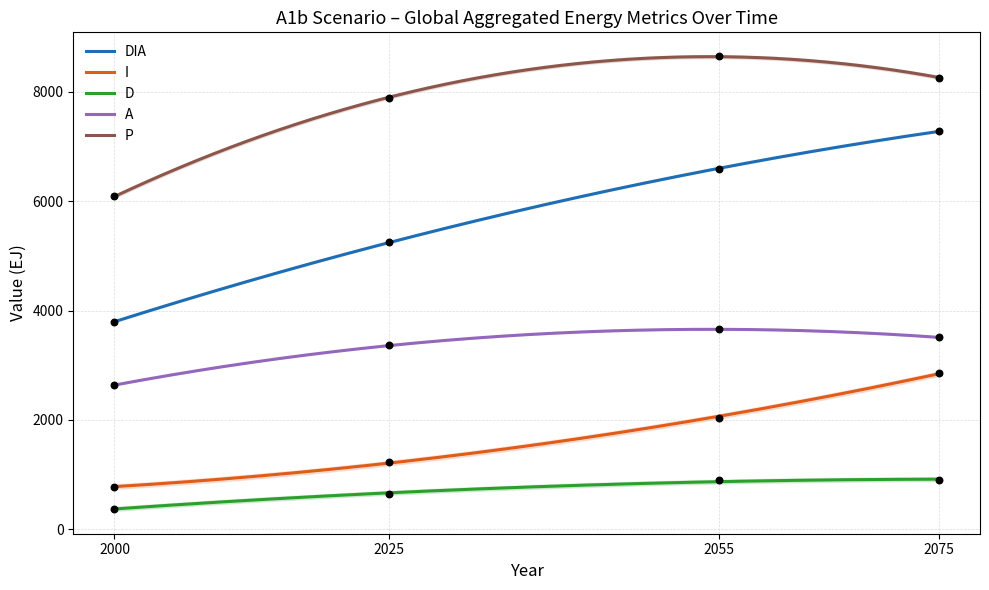

Which series contains the lowest Y value?

A